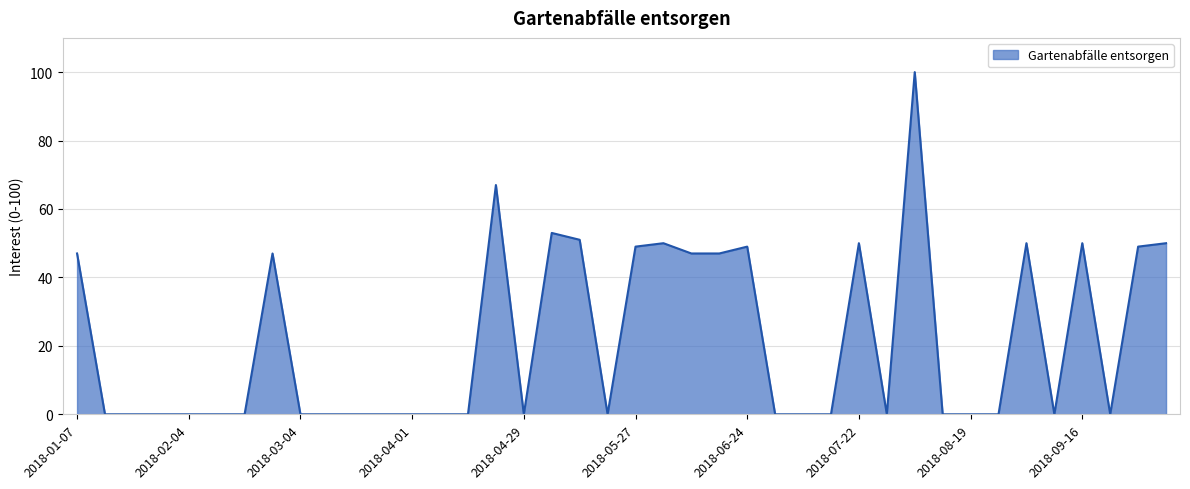

What is the maximum value shown in the chart?

100